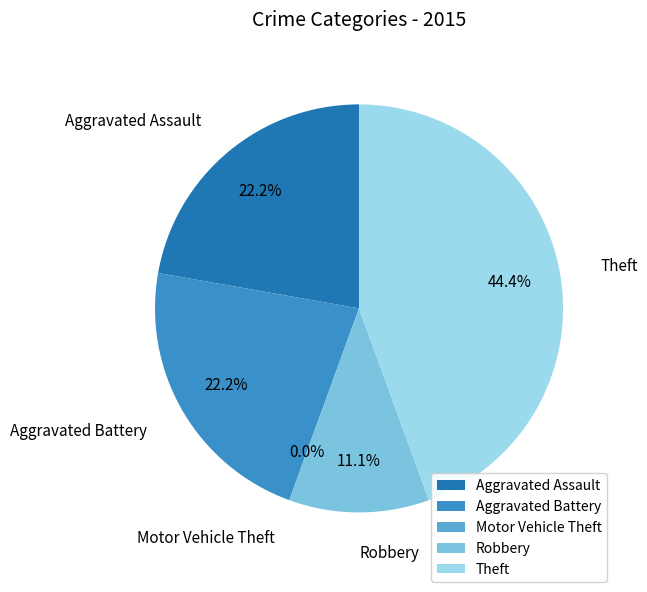

Is there any slice that represents more than half of the pie?

No